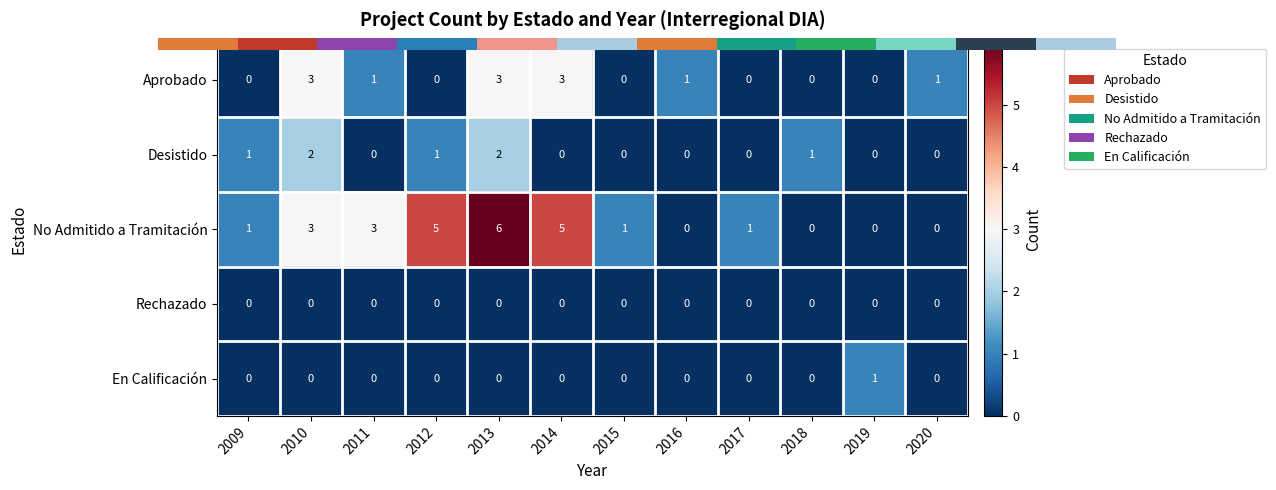

What is the total value across all series at 2016?

1